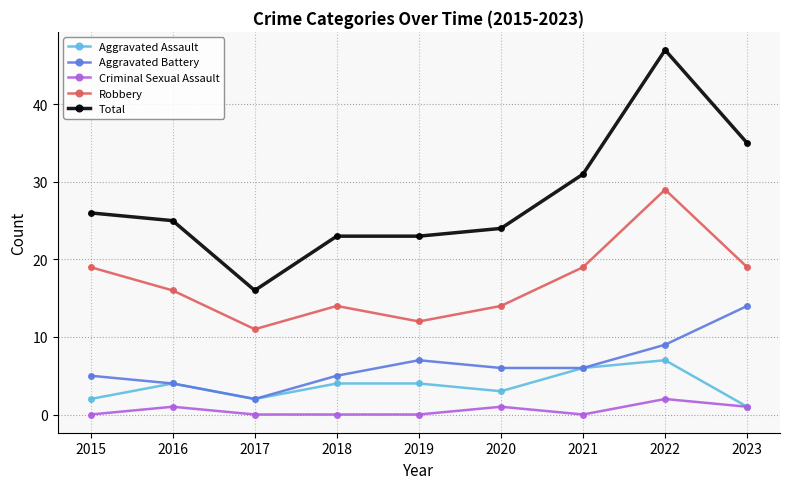

What is the spread (max minus min) of values at 2020?

23